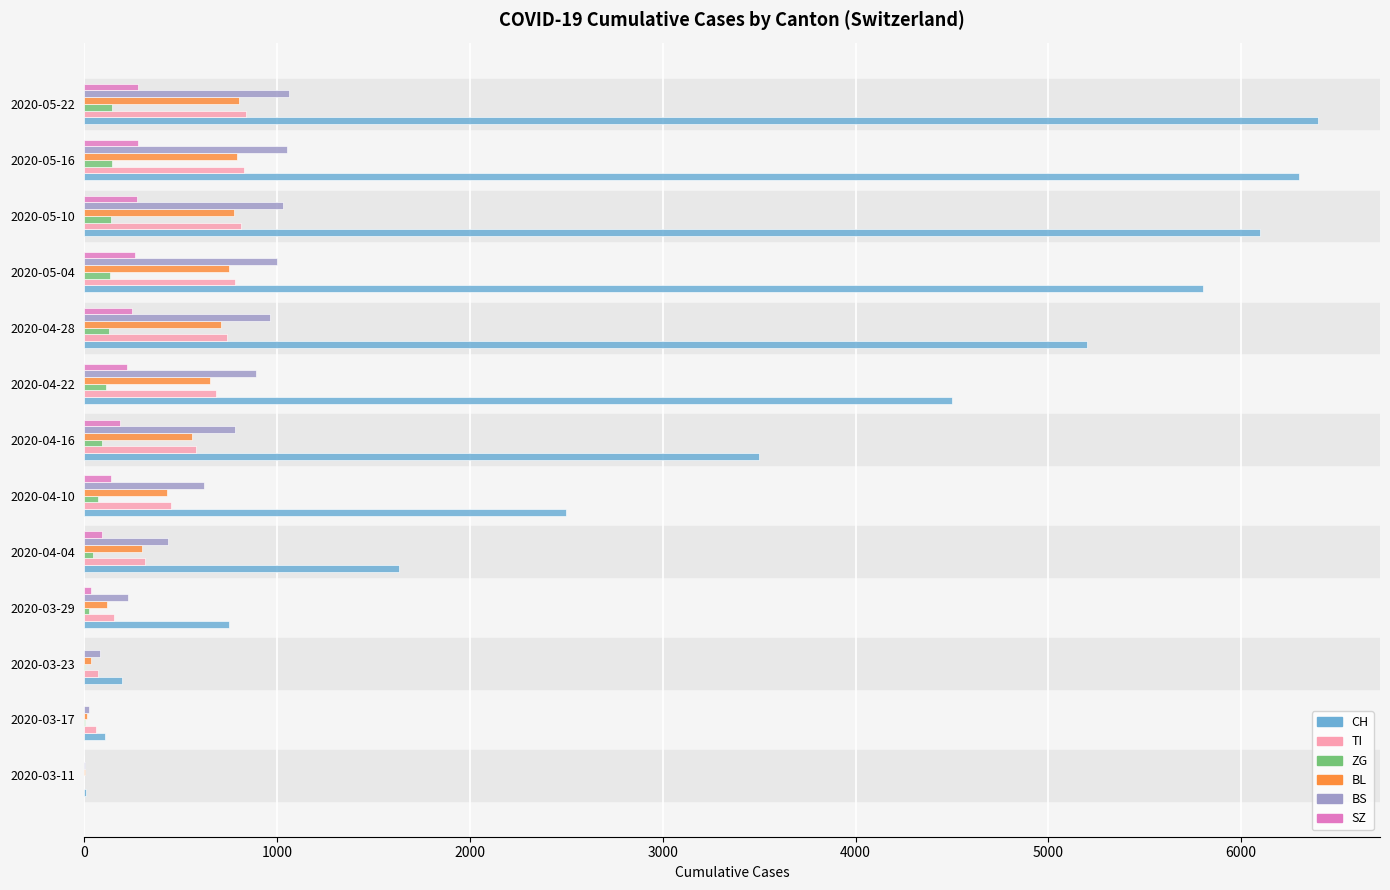

Between 2020-04-22 and 2020-05-16, which series saw the biggest shift?

CH